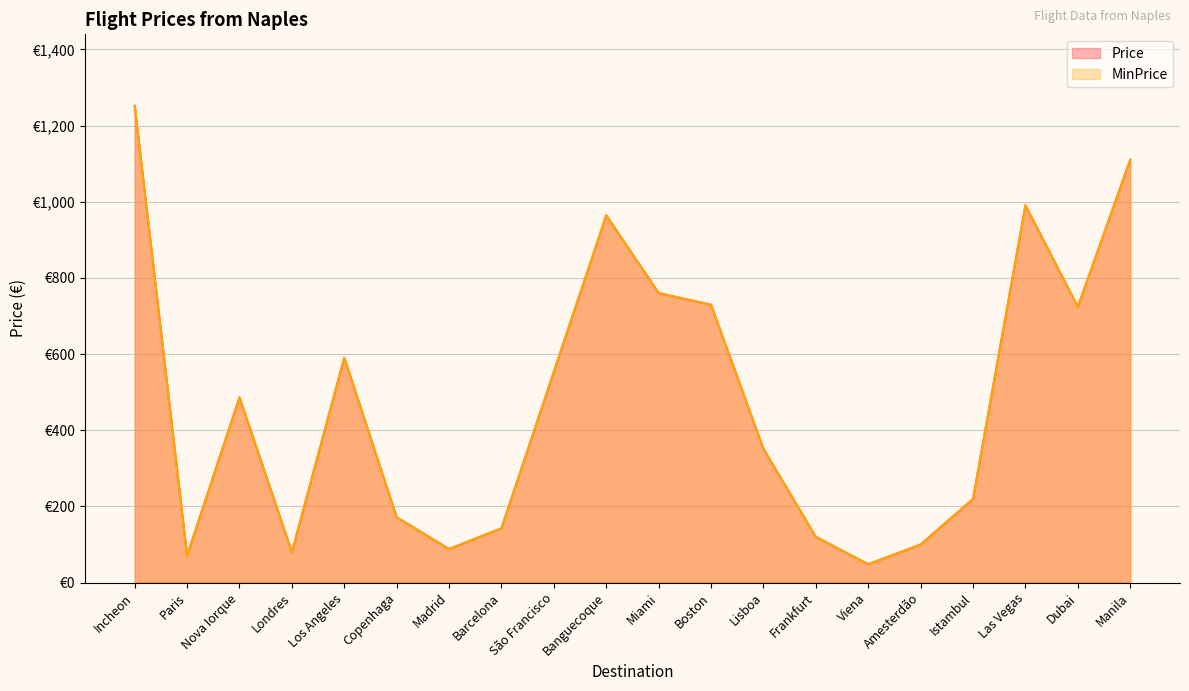

Where is MinPrice nearest to the value 649?

Los Angeles